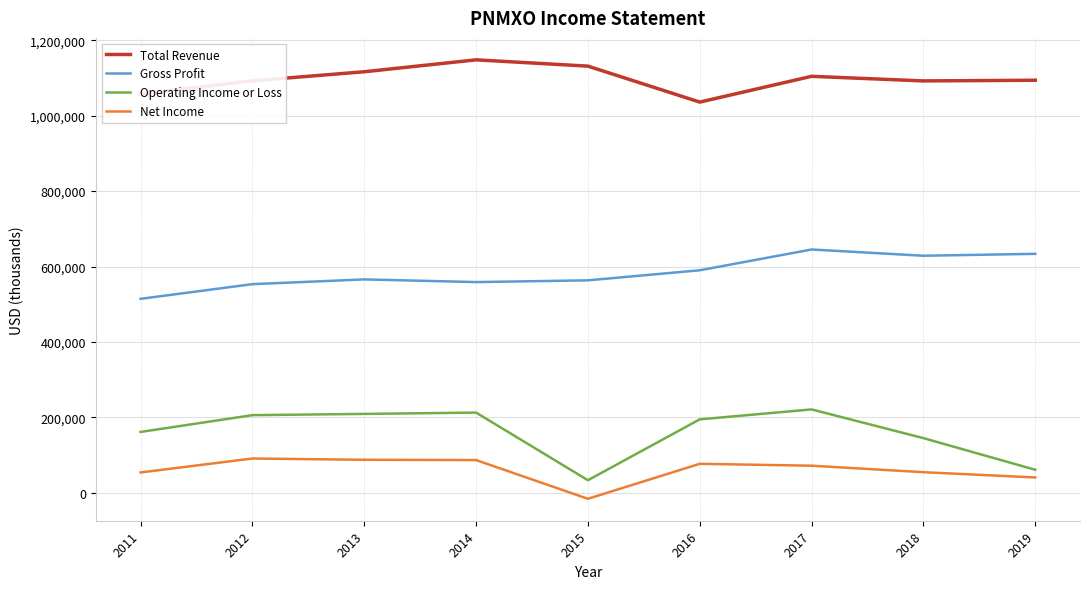

Which series has the widest spread of values?

Operating Income or Loss